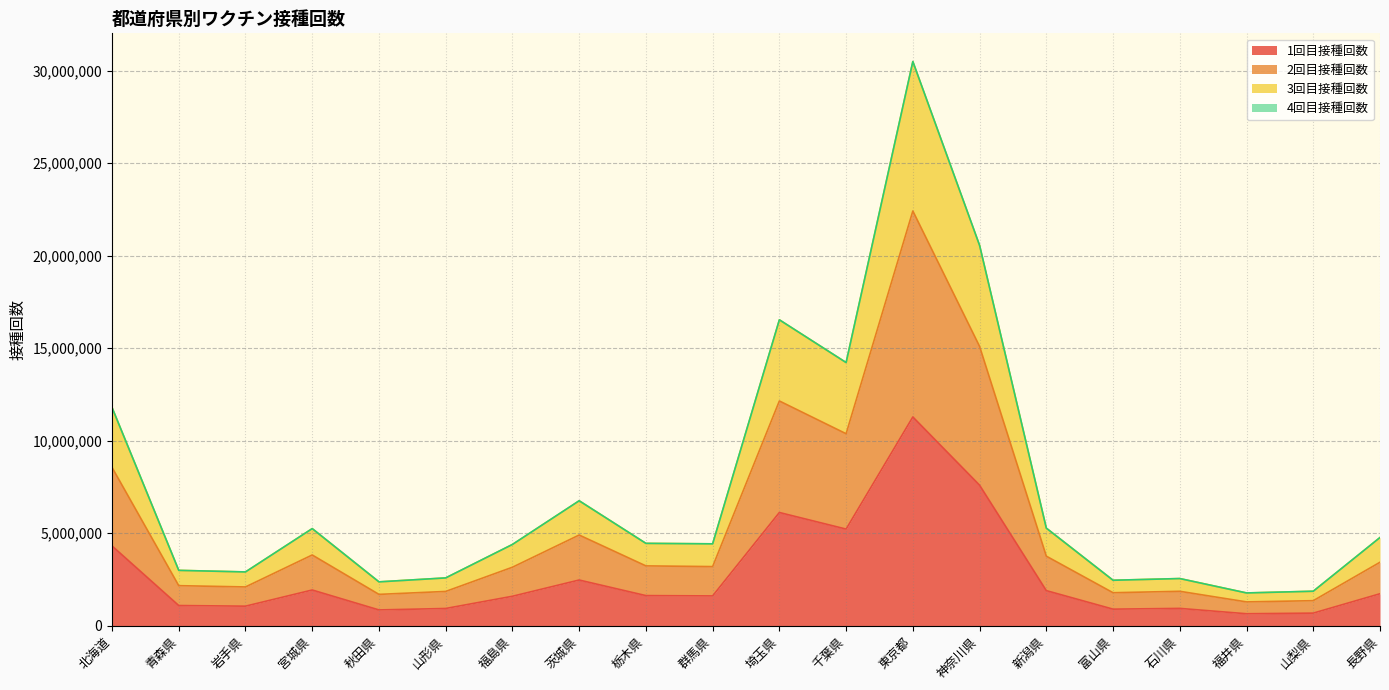

What position from the right is 茨城県?

13